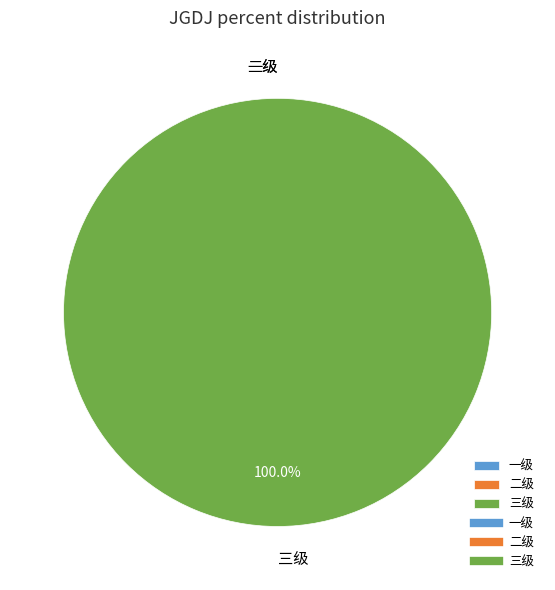

What is the largest slice in the pie chart?

三级